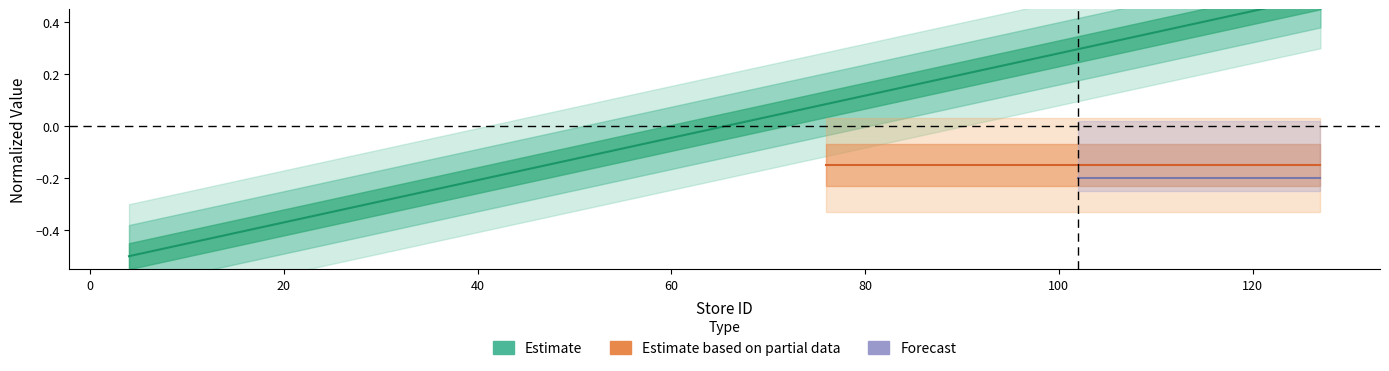

Which label corresponds to the largest value in the chart?

127